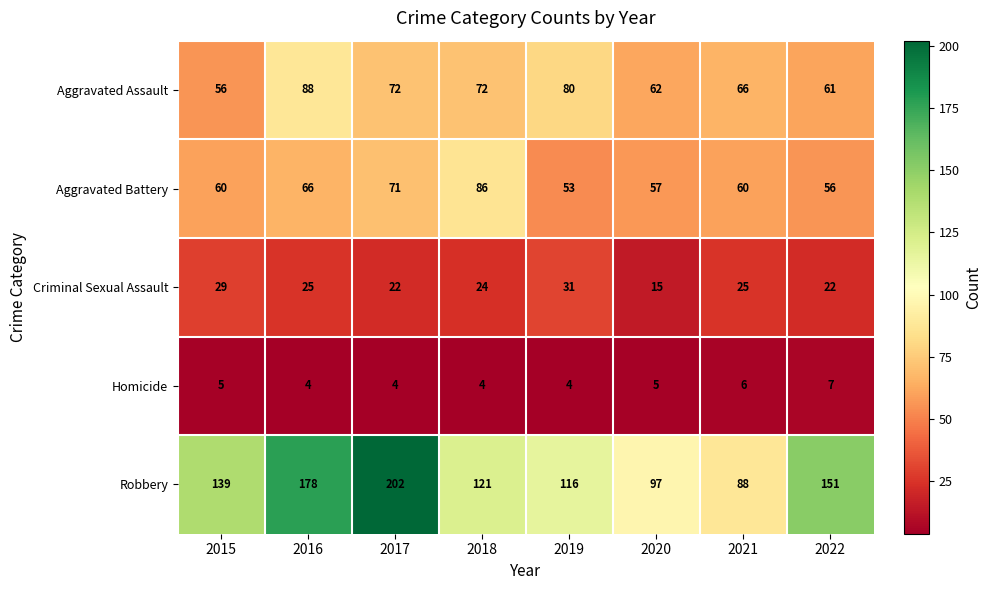

At how many categories does at least one series exceed 143?

3